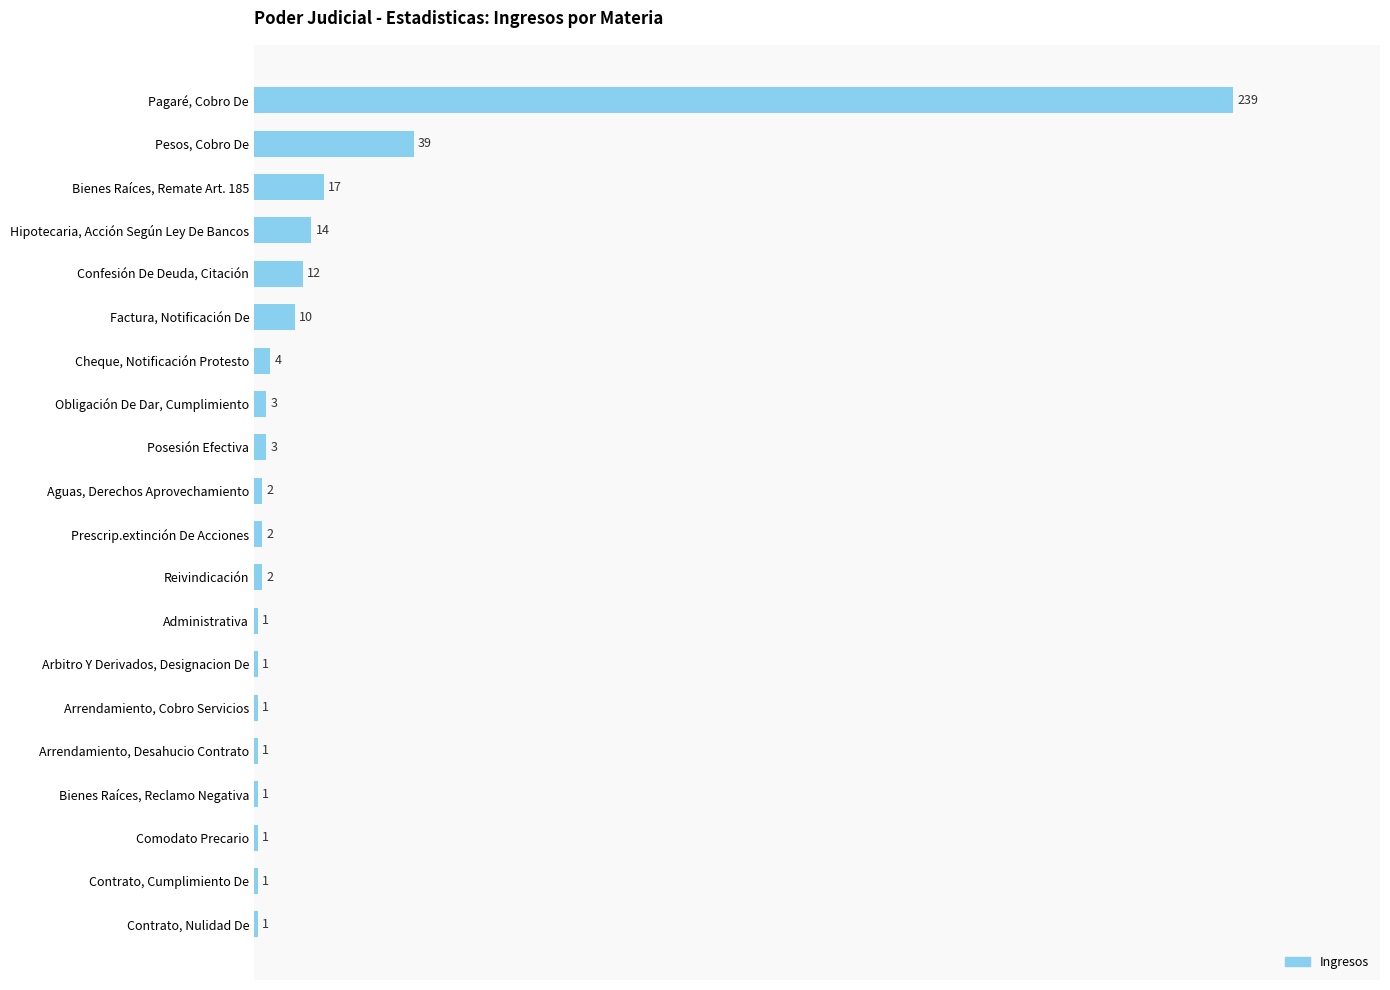

What is the difference between the maximum and second lowest values?

238